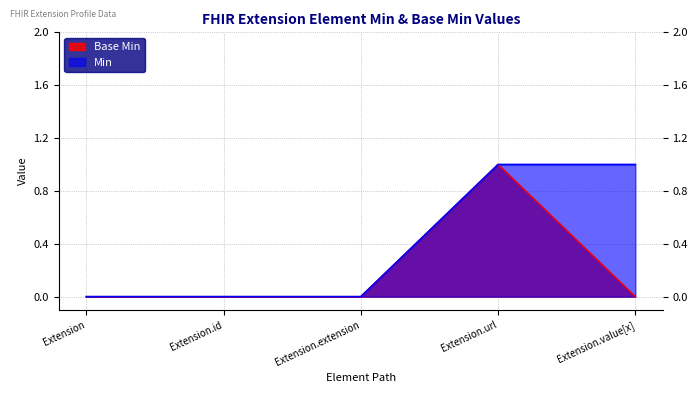

Reading left to right, extract all data points from this chart.

Base Min: 0	0	0	1	0
Min: 0	0	0	1	1